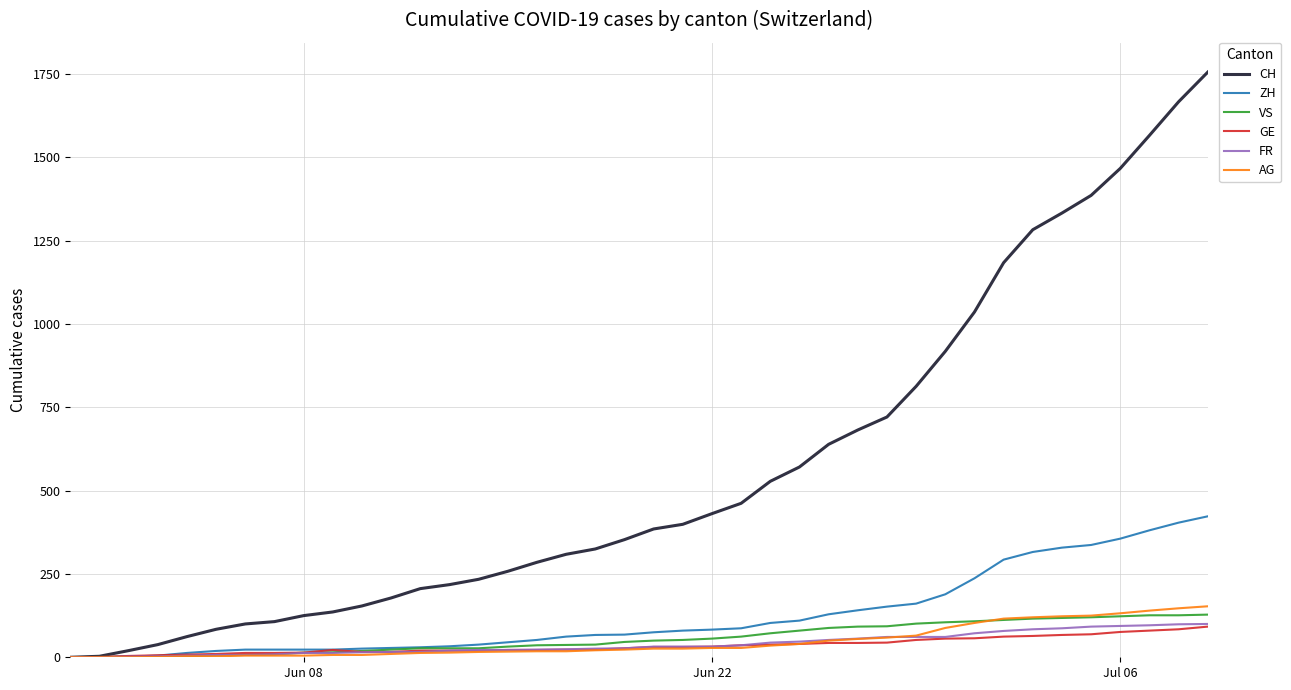

Which series has the largest total across all categories?

CH